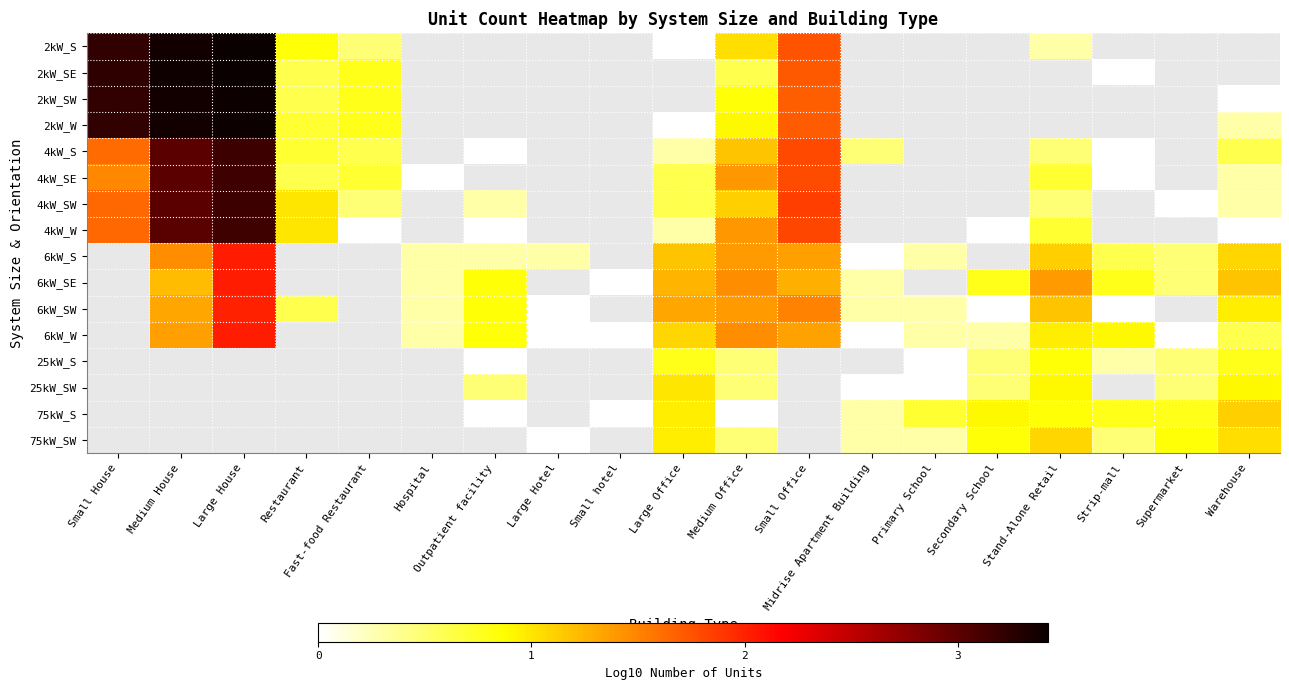

True or false: 6kW_W has a value of 0.6 at Large Office.

False